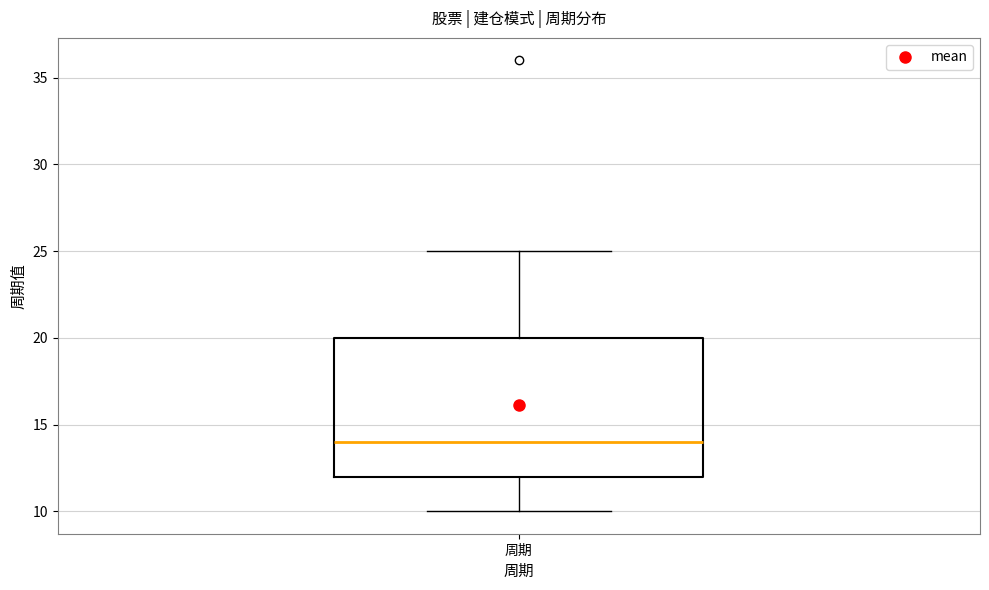

Transcribe this box plot: give where the median line is, the range the box spans, and where the two whiskers end, as read against the y-axis. The values are not printed on the chart, so give them approximately, as read against the axis.

median 14, box 12 to 20, whiskers 10 to 25